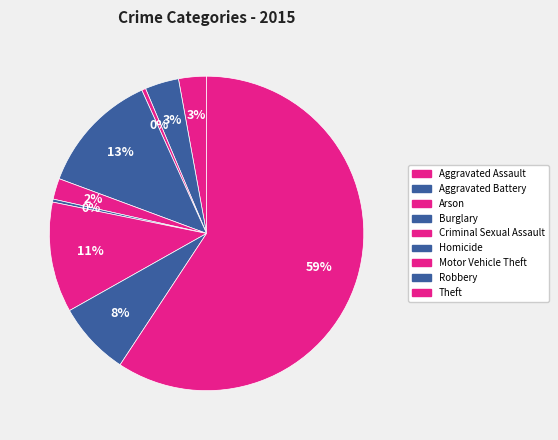

To the nearest percent, what is the difference between the Aggravated Assault and Homicide slice percentages?

3%